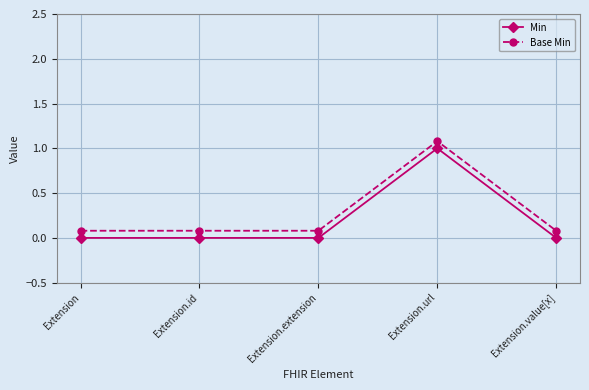

Reading left to right, list all the values displayed in this chart.

Min: Extension=0.0	Extension.id=0.0	Extension.extension=0.0	Extension.url=1.0	Extension.value[x]=0.0
Base Min: Extension=0.1	Extension.id=0.1	Extension.extension=0.1	Extension.url=1.1	Extension.value[x]=0.1